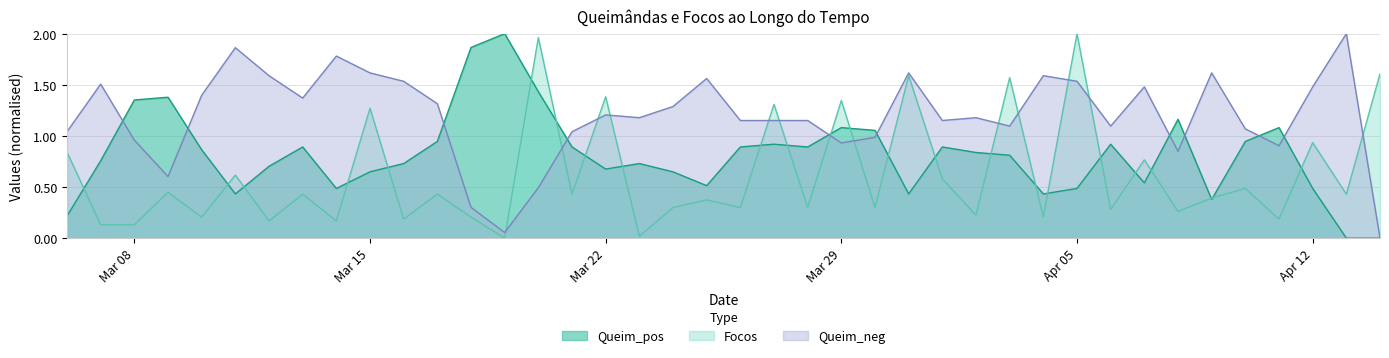

Reading left to right, what are all the values shown in this chart?

Focos: 0.8	0.1	0.1	0.4	0.2	0.6	0.2	0.4	0.2	1.3	0.2	0.4	0.2	0.0	2.0	0.4	1.4	0.0	0.3	0.4	0.3	1.3	0.3	1.3	0.3	1.6	0.6	0.2	1.6	0.2	2.0	0.3	0.8	0.3	0.4	0.5	0.2	0.9	0.4	1.6
Queim_neg: 1.0	1.5	1.0	0.6	1.4	1.9	1.6	1.4	1.8	1.6	1.5	1.3	0.3	0.1	0.5	1.0	1.2	1.2	1.3	1.6	1.2	1.2	1.2	0.9	1.0	1.6	1.2	1.2	1.1	1.6	1.5	1.1	1.5	0.8	1.6	1.1	0.9	1.5	2.0	0.0
Queim_pos: 0.2	0.8	1.4	1.4	0.9	0.4	0.7	0.9	0.5	0.6	0.7	0.9	1.9	2.0	1.4	0.9	0.7	0.7	0.6	0.5	0.9	0.9	0.9	1.1	1.1	0.4	0.9	0.8	0.8	0.4	0.5	0.9	0.5	1.2	0.4	0.9	1.1	0.5	0.0	0.0